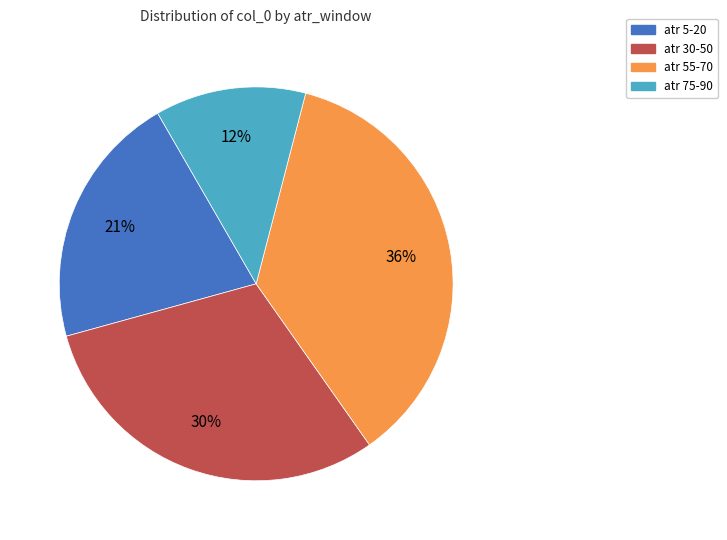

To the nearest percent, what portion does atr 55-70 represent?

36%